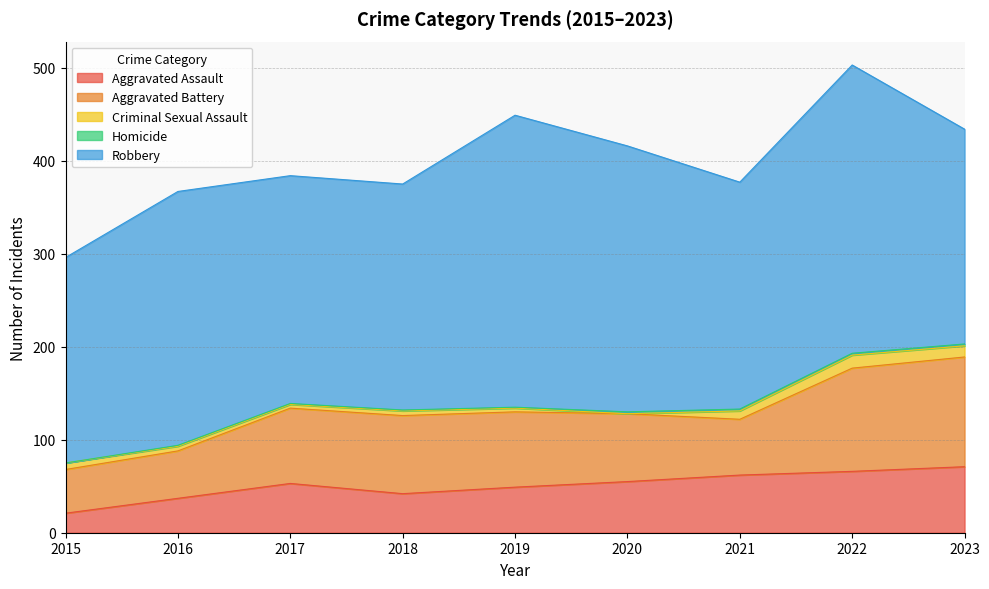

Is the value of Homicide at 2022 greater than the value of Robbery at 2021?

No